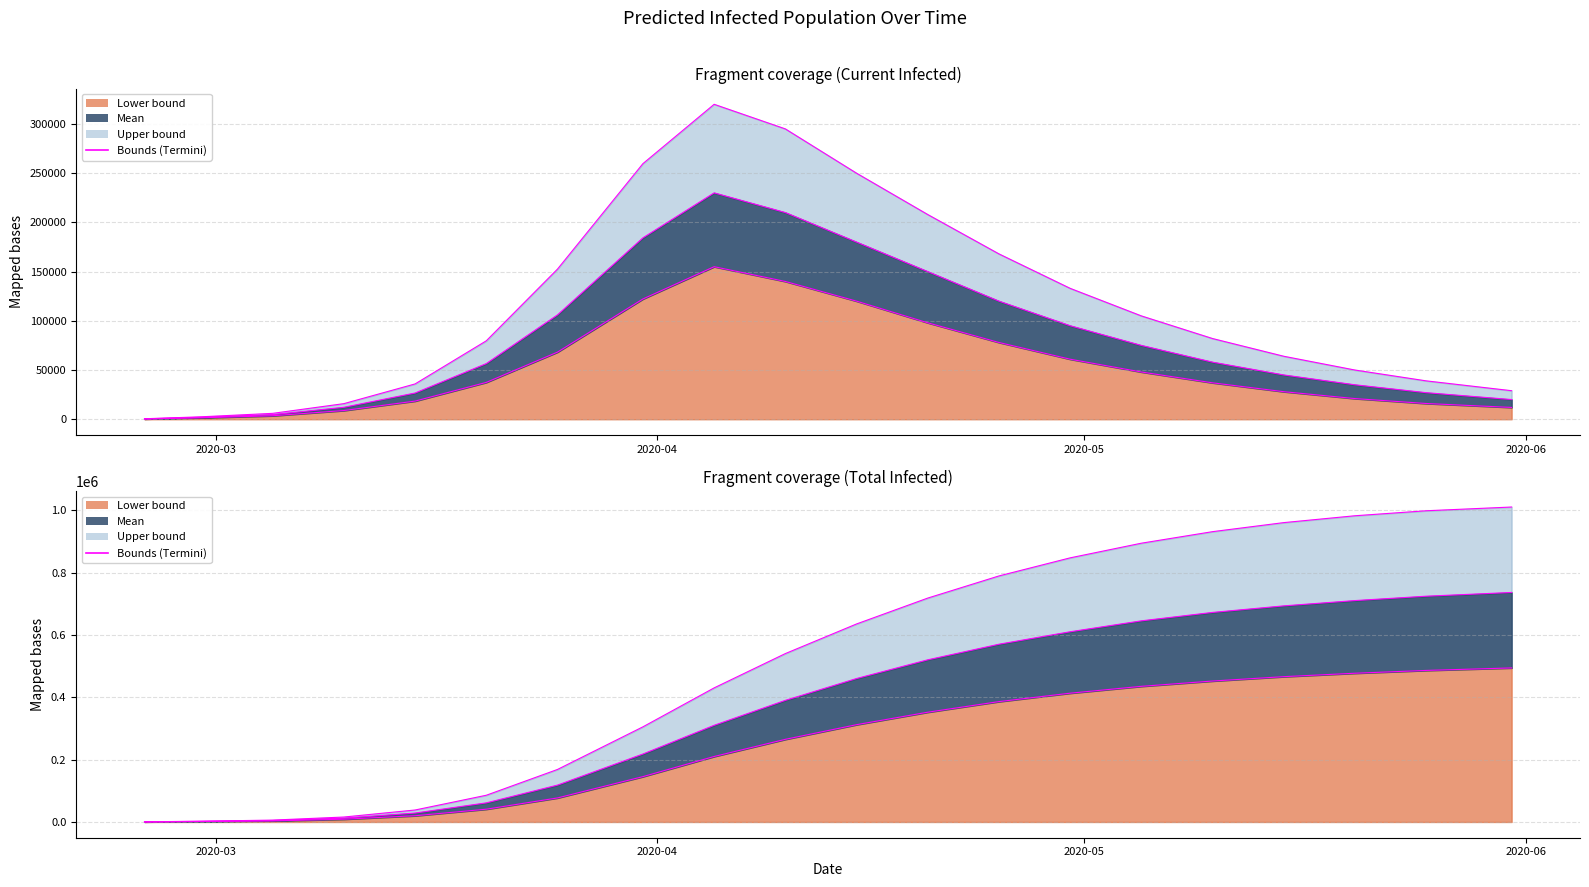

At which label does predicted_total_infected_lower reach its minimum?

2020-02-25